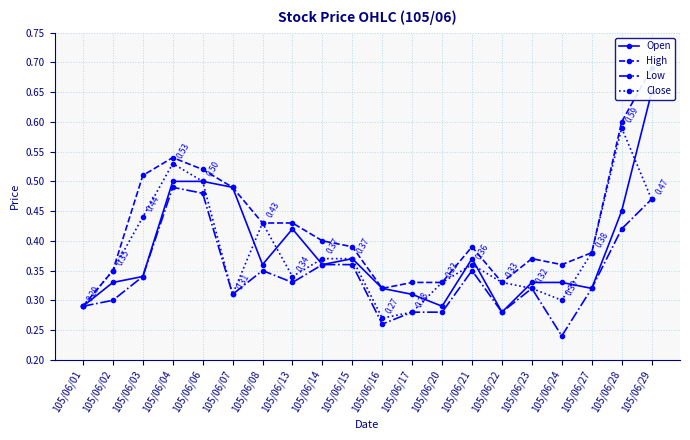

What is the maximum value for High?

0.7